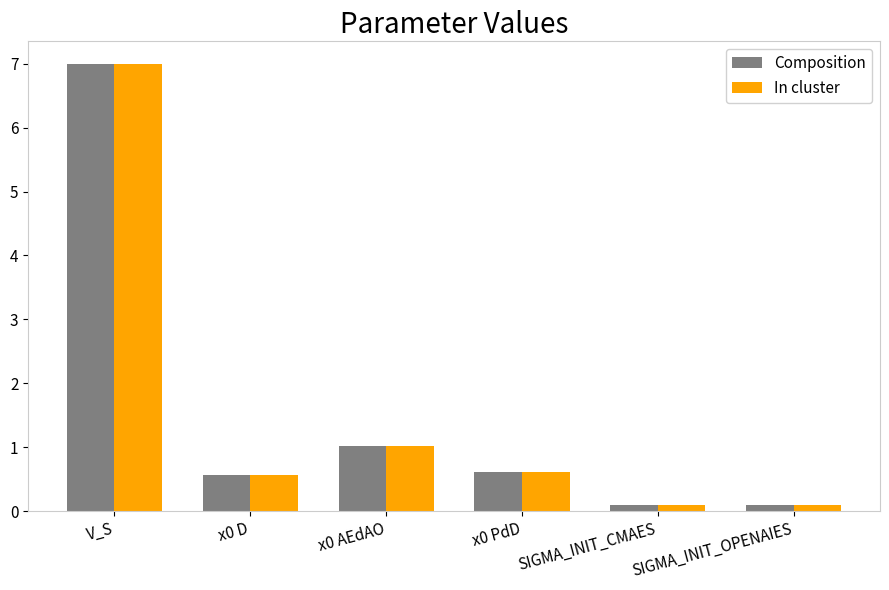

The In cluster series shows 0.3 at x0 PdD. True or false?

False